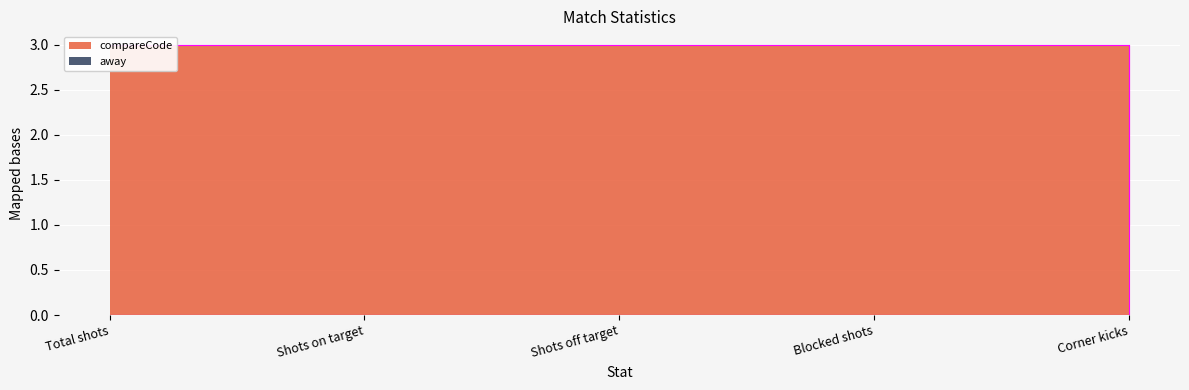

Where do compareCode and away first cross each other?

Blocked shots and Corner kicks